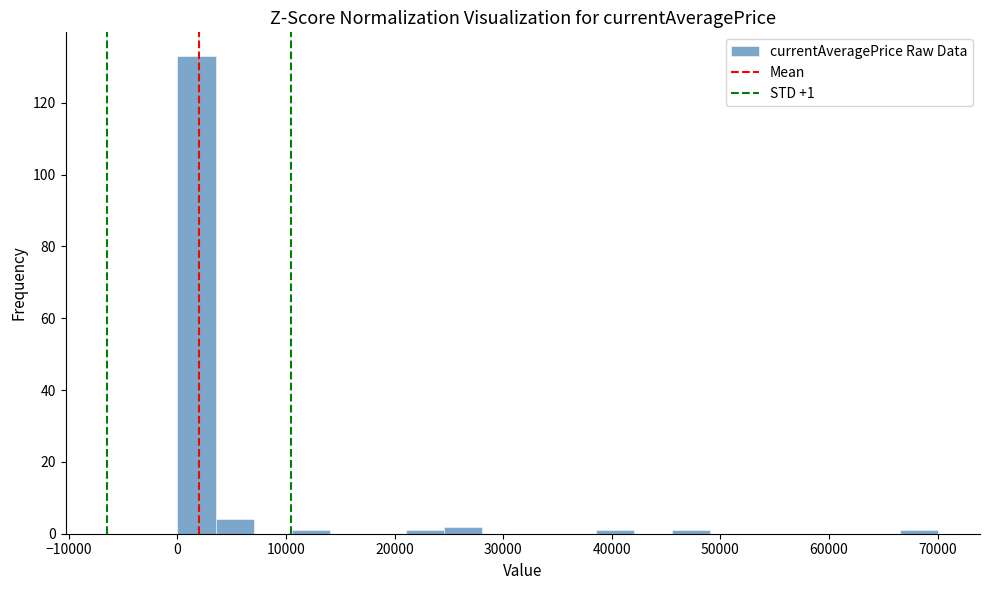

Read against the x-axis, roughly where is the centre of the tallest bar?

2000